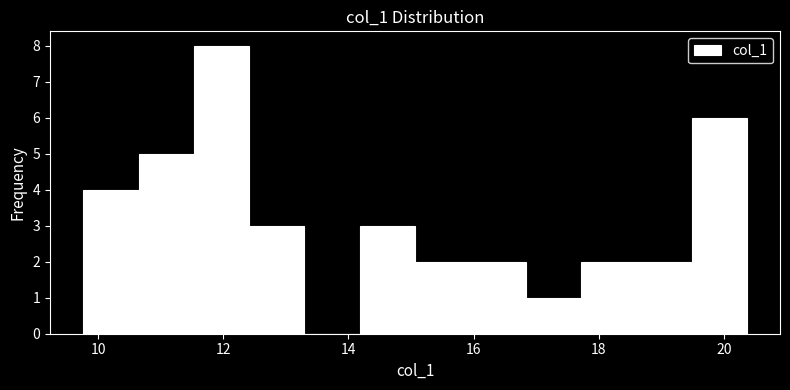

Over which range of the x-axis is the bar tallest?

11.6 to 12.4